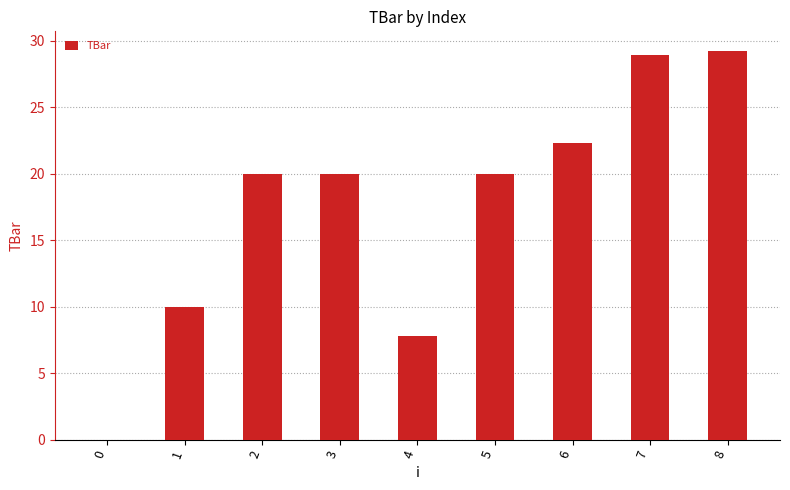

Which category has the highest value across all series?

8